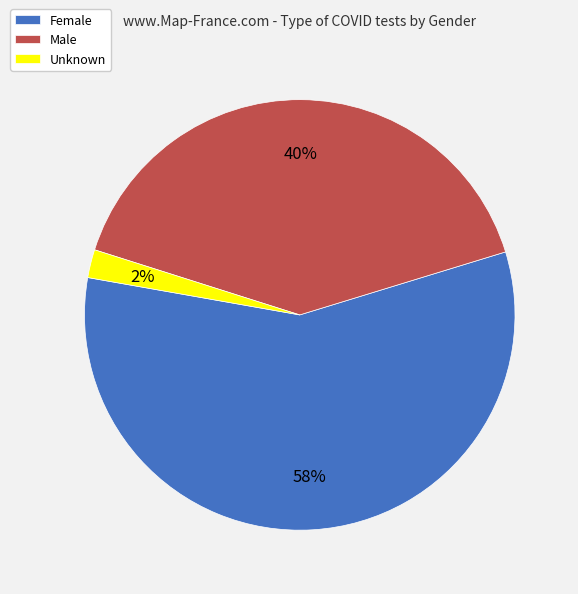

Rank the categories by value from highest to lowest.

Female, Male, Unknown